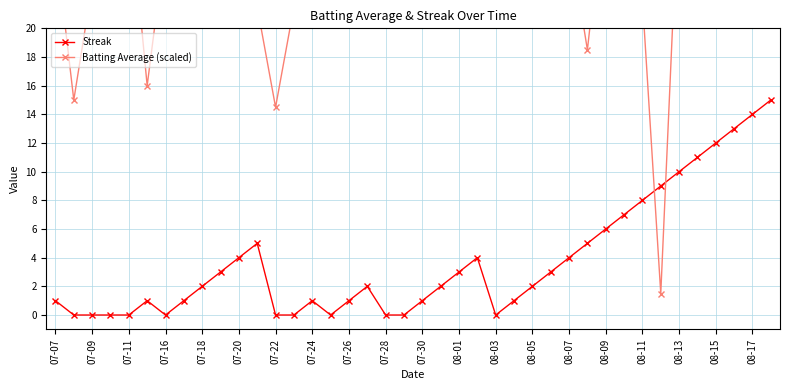

What is the difference between the highest and lowest values at 08-11?

14.0